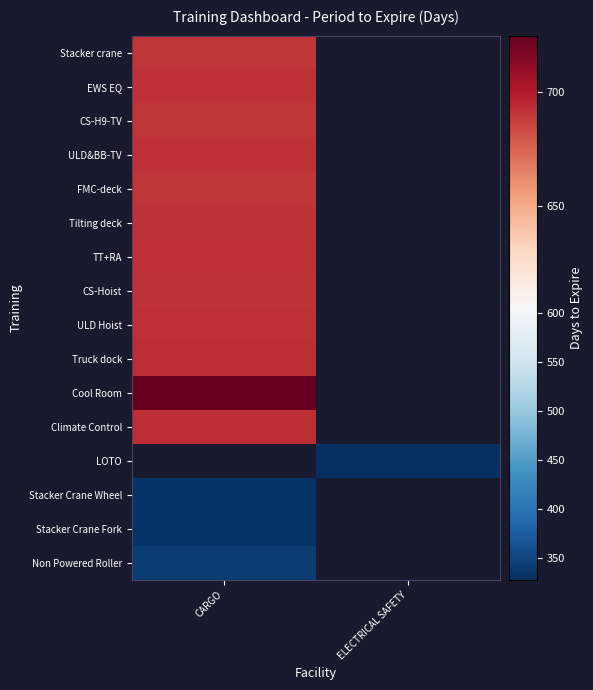

What is the minimum value for Stacker crane?

691.0